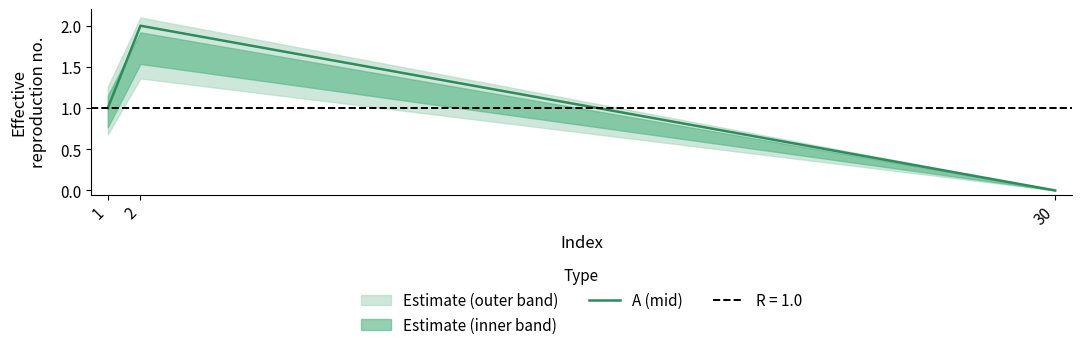

What is the value of the 1st point from the left?

1